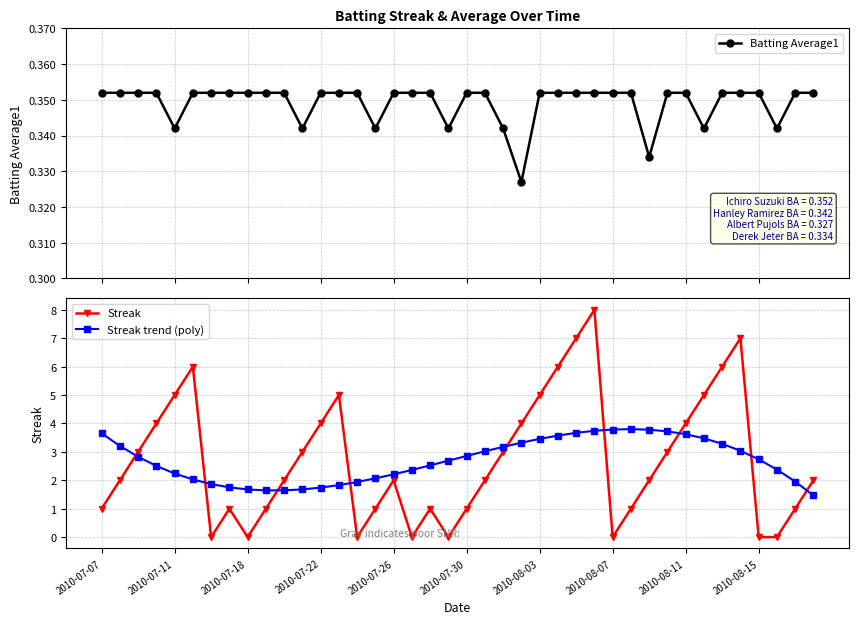

At 21, list the series in order from largest to smallest.

Streak trend (poly), Streak, Batting Average1